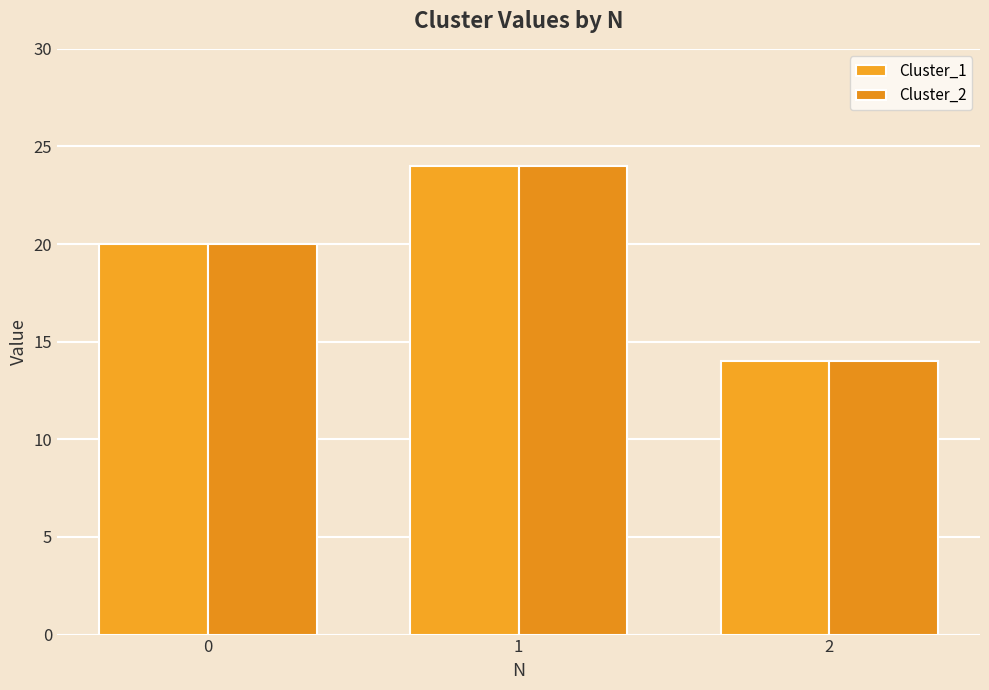

What is the maximum value for Cluster_1?

24